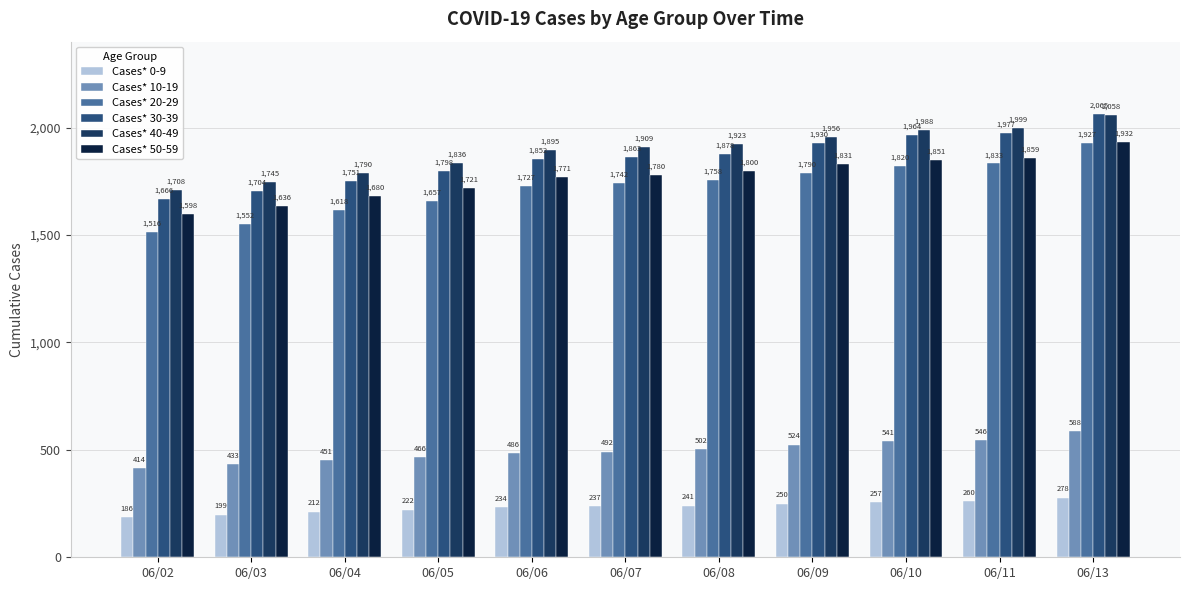

Where is Cases* 40-49 nearest to the value 1883?

06/06